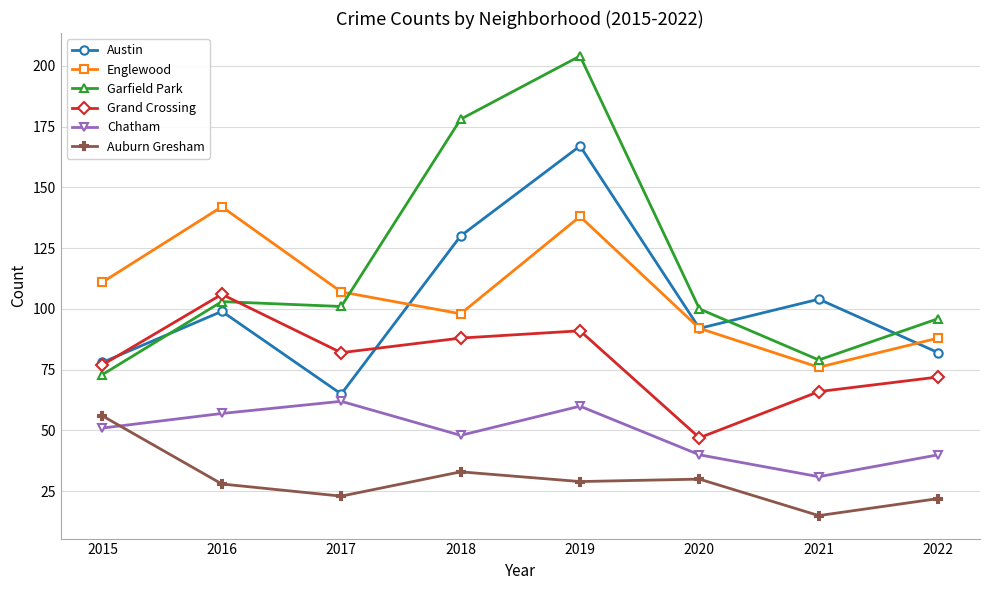

What is the difference between the highest and lowest values at 2018?

145